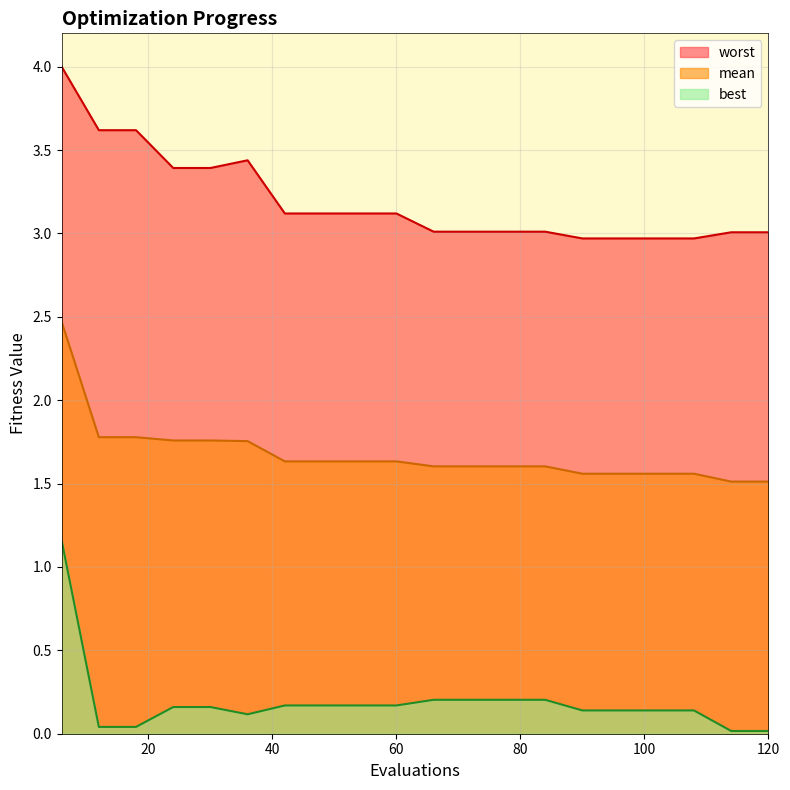

Reading left to right, extract all data points from this chart.

mean: 2.5	1.8	1.8	1.8	1.8	1.8	1.6	1.6	1.6	1.6	1.6	1.6	1.6	1.6	1.6	1.6	1.6	1.6	1.5	1.5
best: 1.2	0.0	0.0	0.2	0.2	0.1	0.2	0.2	0.2	0.2	0.2	0.2	0.2	0.2	0.1	0.1	0.1	0.1	0.0	0.0
worst: 4.0	3.6	3.6	3.4	3.4	3.4	3.1	3.1	3.1	3.1	3.0	3.0	3.0	3.0	3.0	3.0	3.0	3.0	3.0	3.0